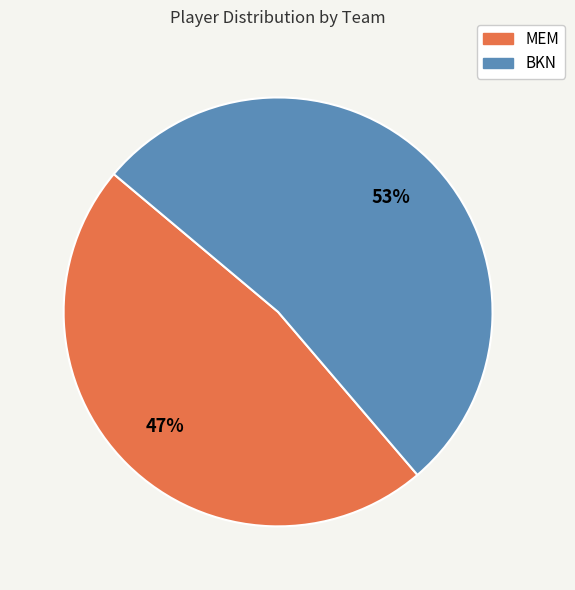

True or false: MEM accounts for 60% of the total.

False